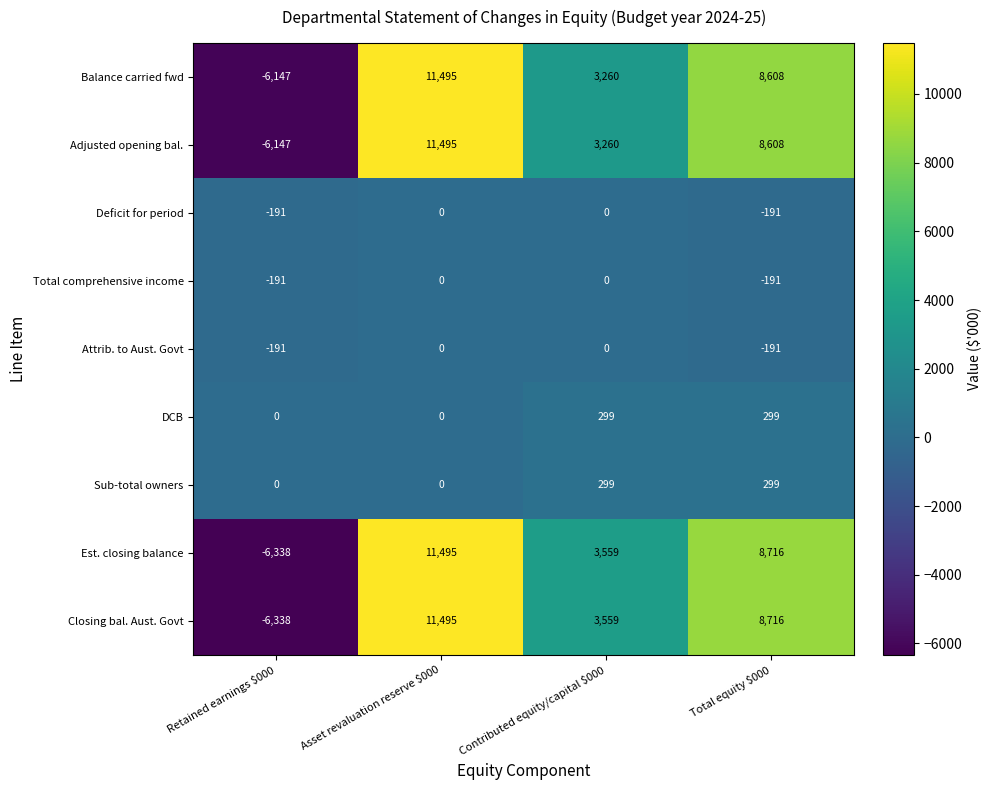

What is the minimum value shown in the chart?

-6338